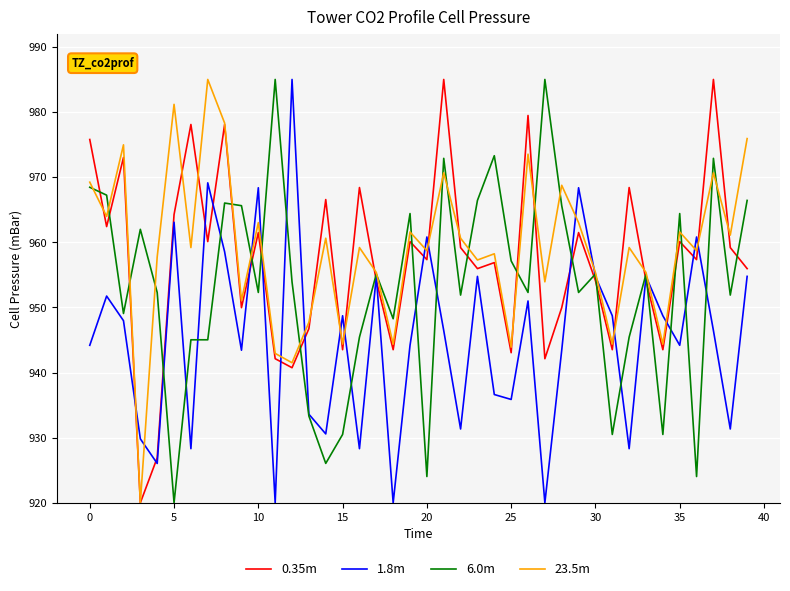

What is the lowest value of the 1.8m series?

920.0